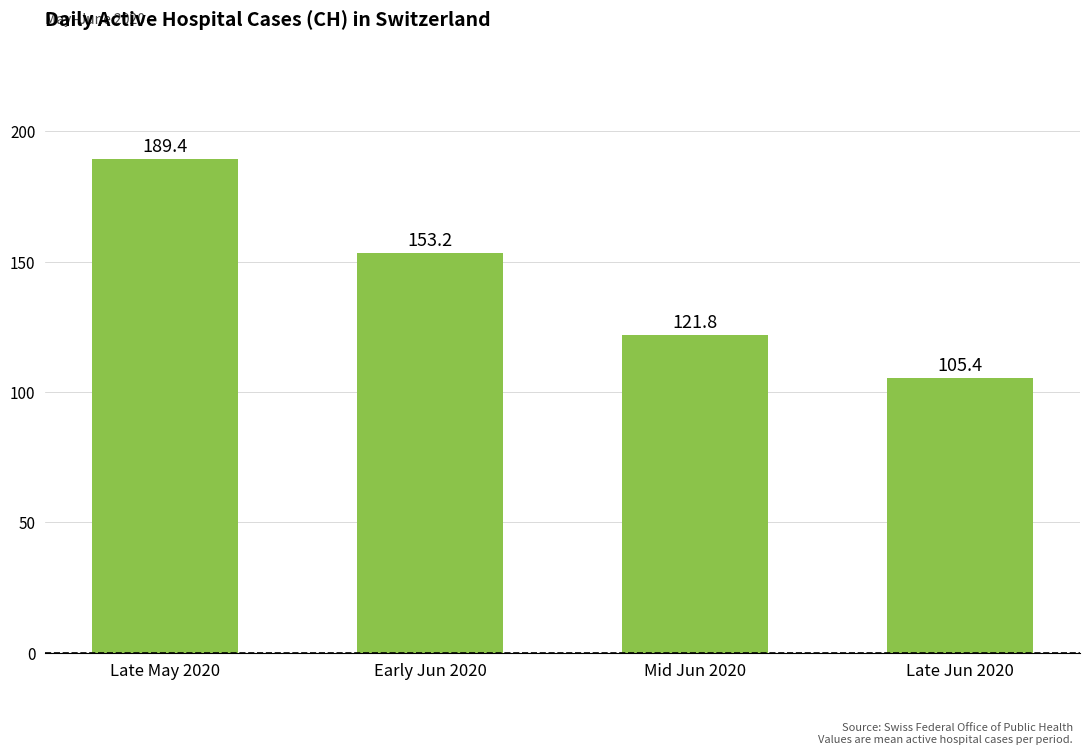

What is the sum of all values?

569.8